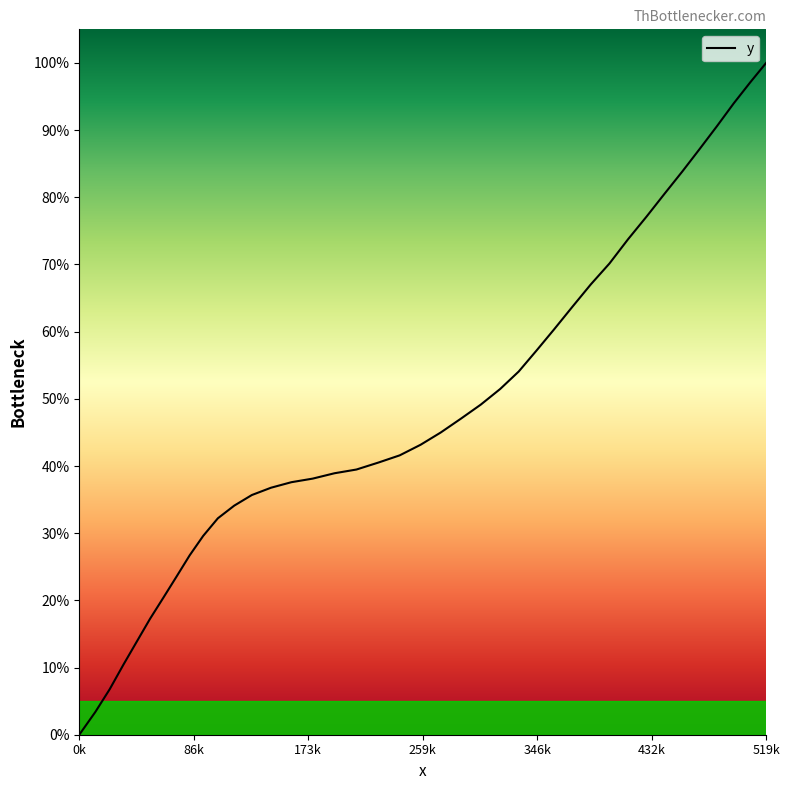

What is the difference between the maximum and minimum values?

100.0